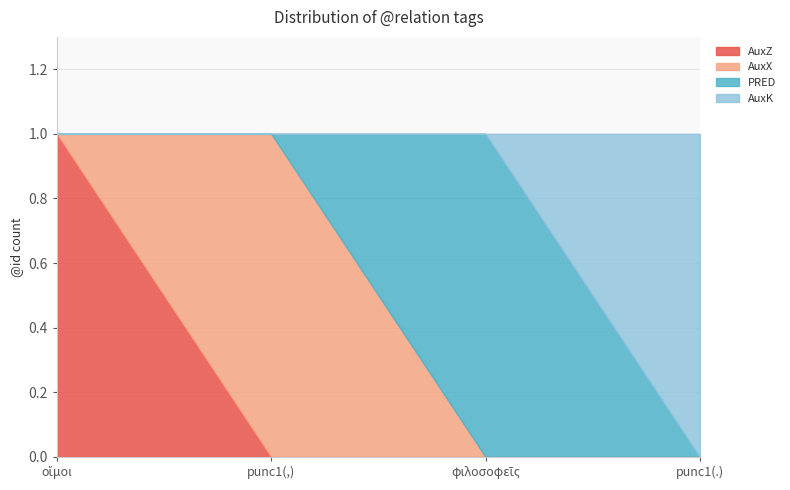

What is the greatest value displayed?

1